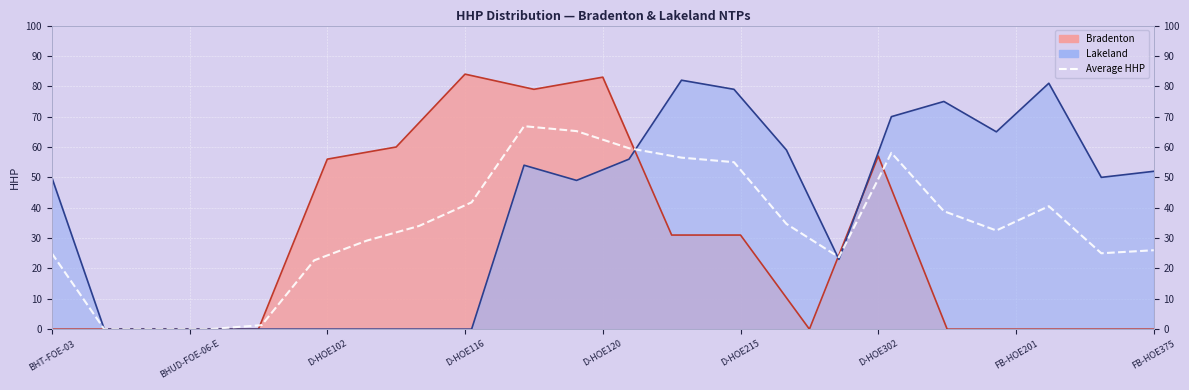

Reading left to right, list all the values displayed in this chart.

25.0	0.0	0.0	0.0	1.3	22.7	29.1	34.0	41.8	66.9	65.2	59.6	56.5	55.0	34.7	23.7	58.1	38.9	32.5	40.5	25.0	26.0